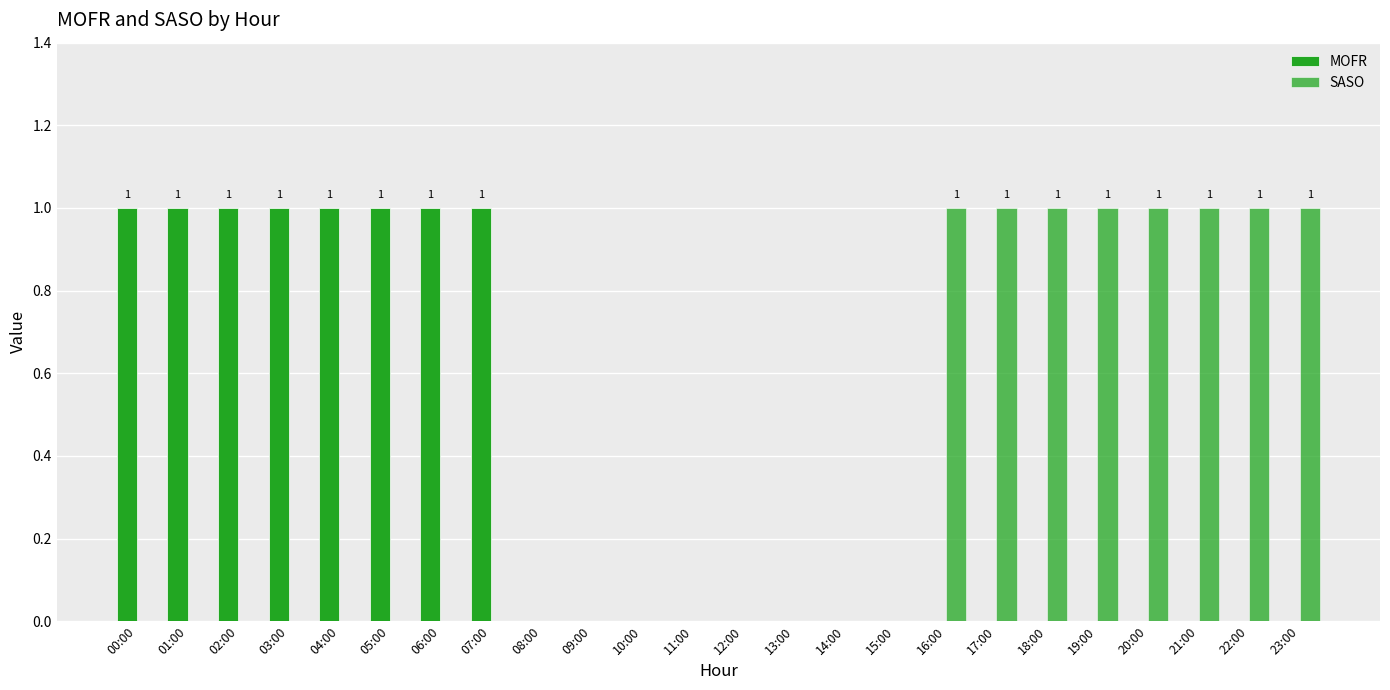

Count the number of categories in the chart.

24